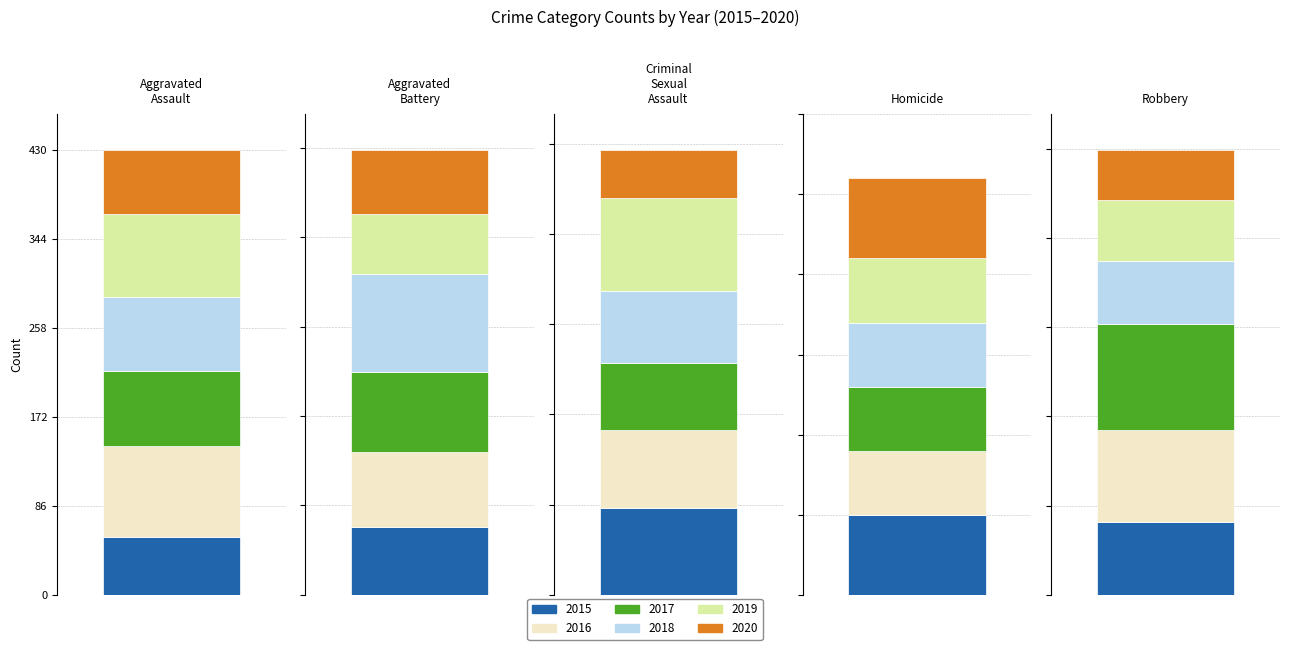

Which has a higher value, Robbery or Aggravated Assault?

Robbery